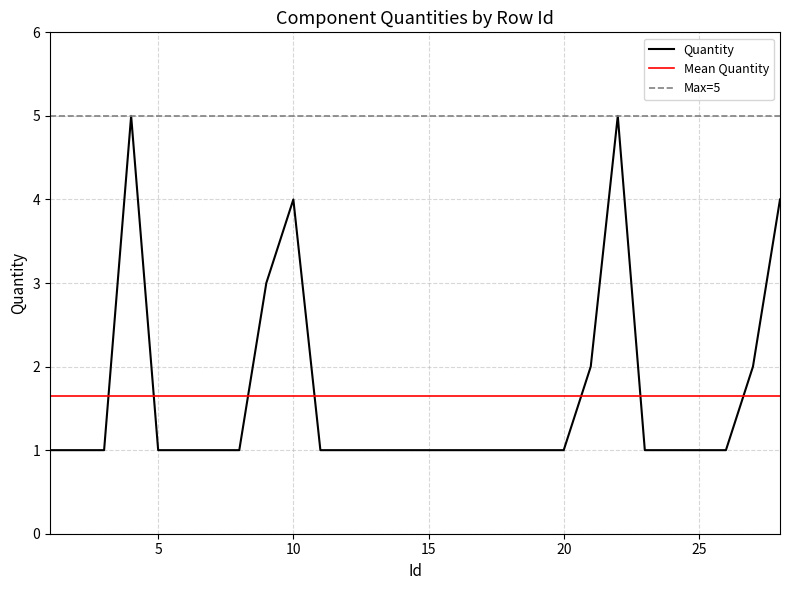

Which category has the highest value across all series?

4